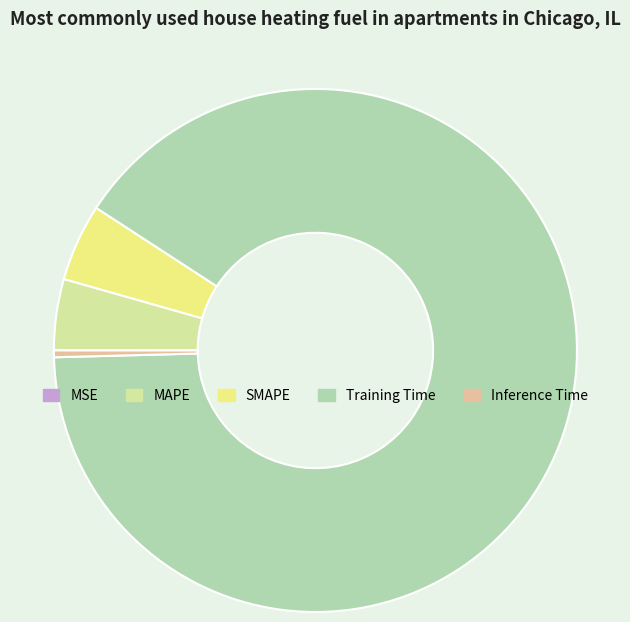

Do Training Time and SMAPE together represent more than half of the pie?

Yes